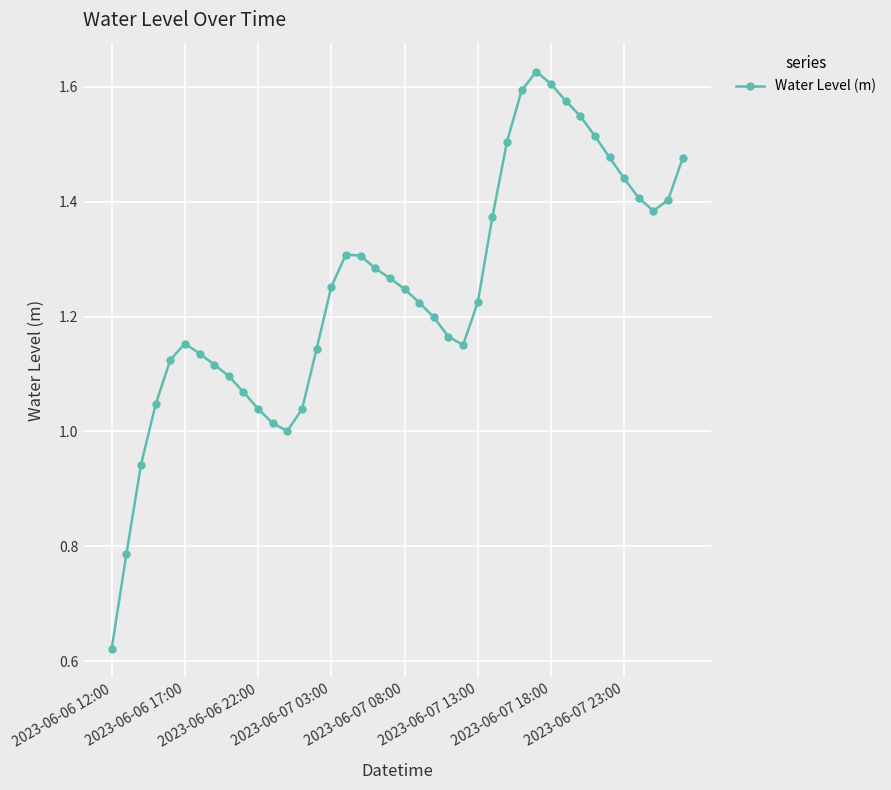

True or false: the data has more than 2 interior local peaks.

True